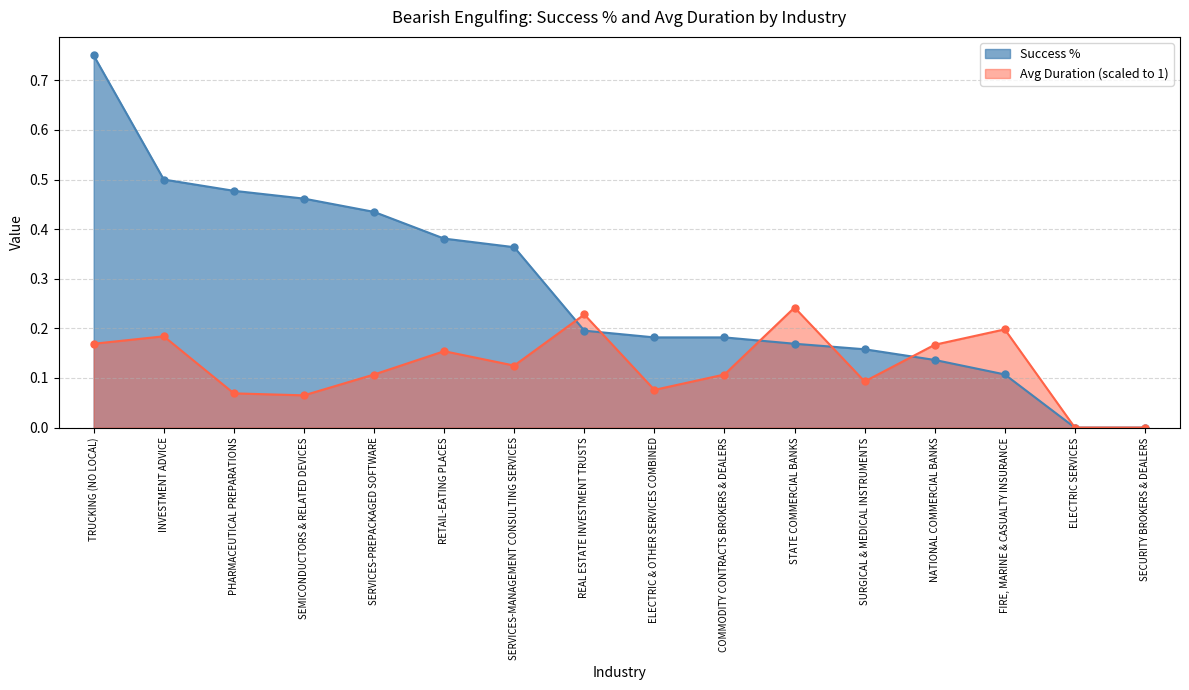

What is the greatest value displayed?

0.8